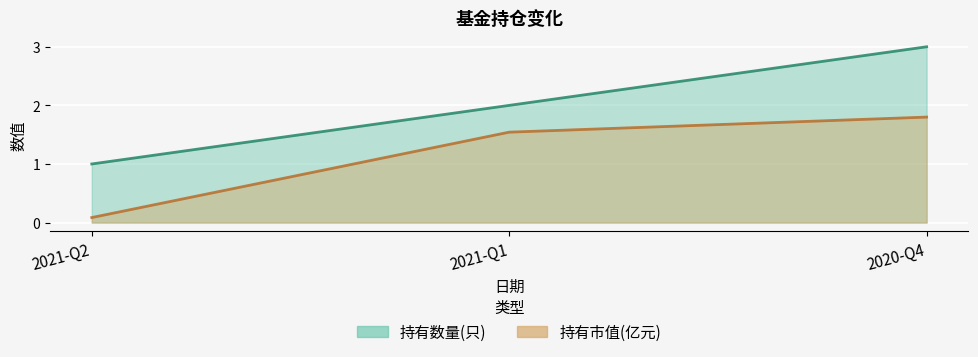

What is the total value across all series at 2020-Q4?

4.8